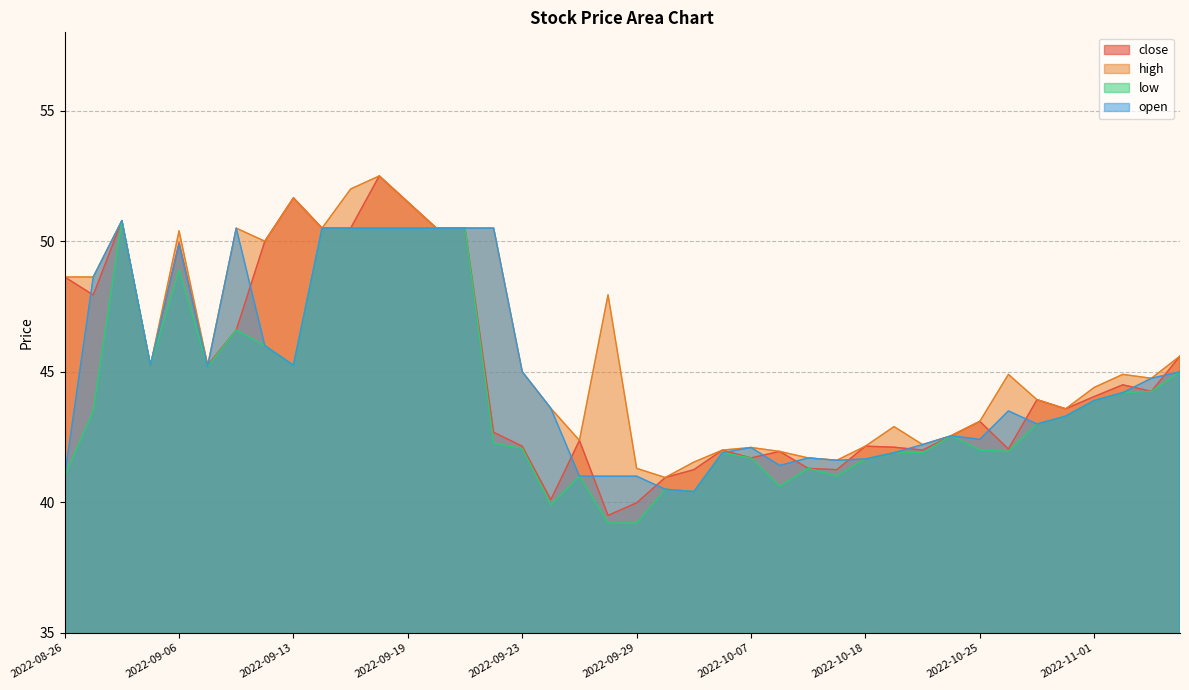

At which category does high reach its first local valley?

2022-09-02